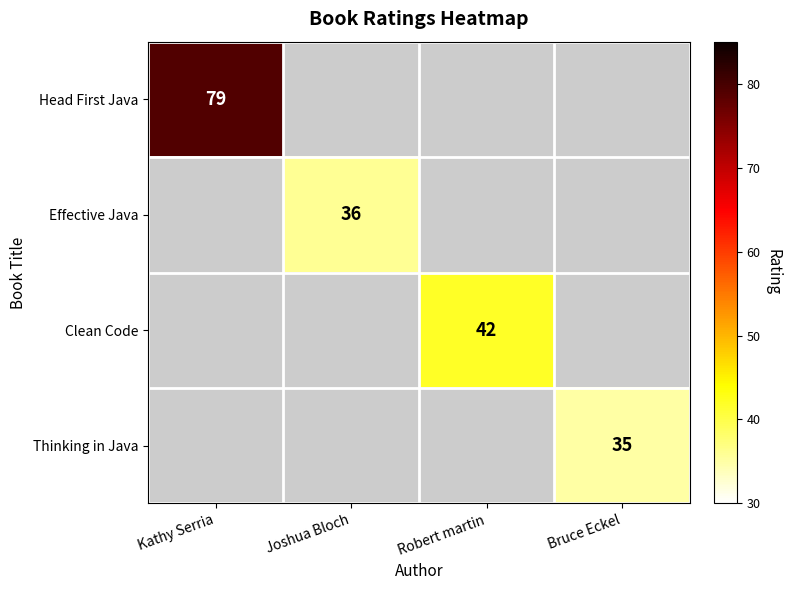

At which category does the chart reach its minimum across all series?

Bruce Eckel